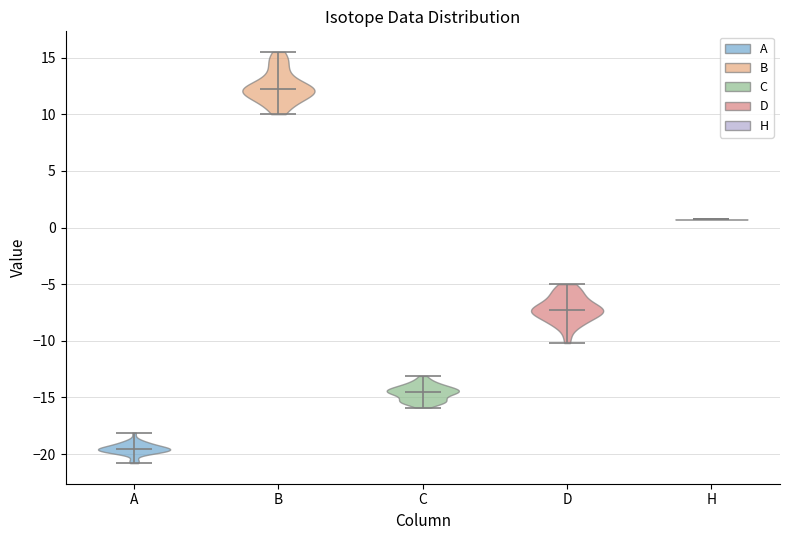

Reading left to right, read every violin against the y-axis: where its median line is, and the lowest and highest points it reaches. The values are not printed on the chart, so give them approximately, as read against the axis.

A: median line -19.5, lowest point -21.0, highest point -18.0
B: median line 12.0, lowest point 10.0, highest point 15.5
C: median line -14.5, lowest point -16.0, highest point -13.0
D: median line -7.0, lowest point -10.0, highest point -5.0
H: median line 0.5, lowest point 0.5, highest point 0.5